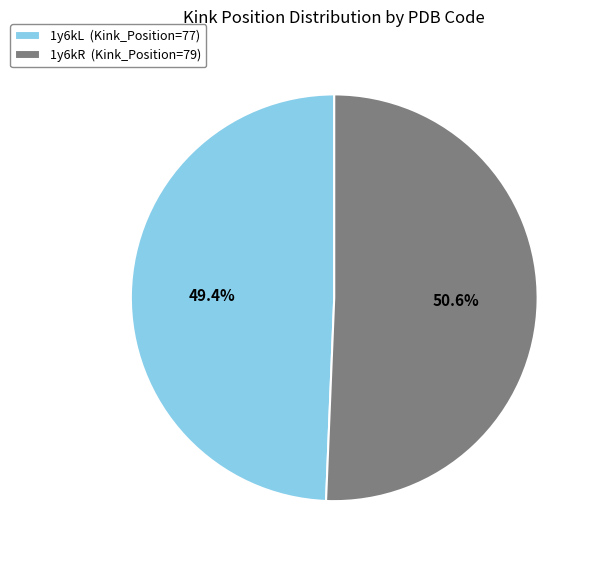

Which category has the smallest portion of the pie?

1y6kL